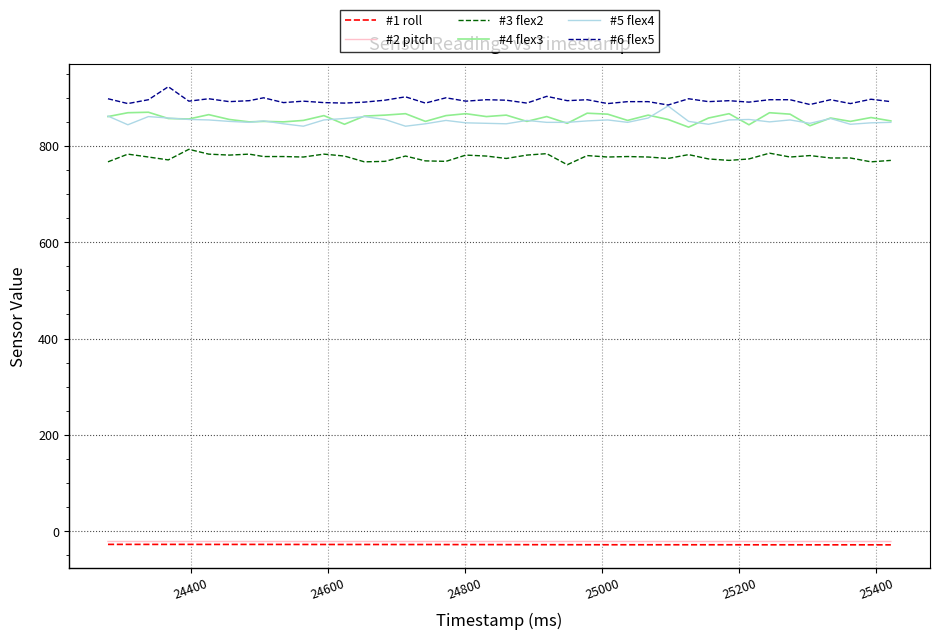

True or false: #3 flex2 and #4 flex3 intersect in this chart.

False